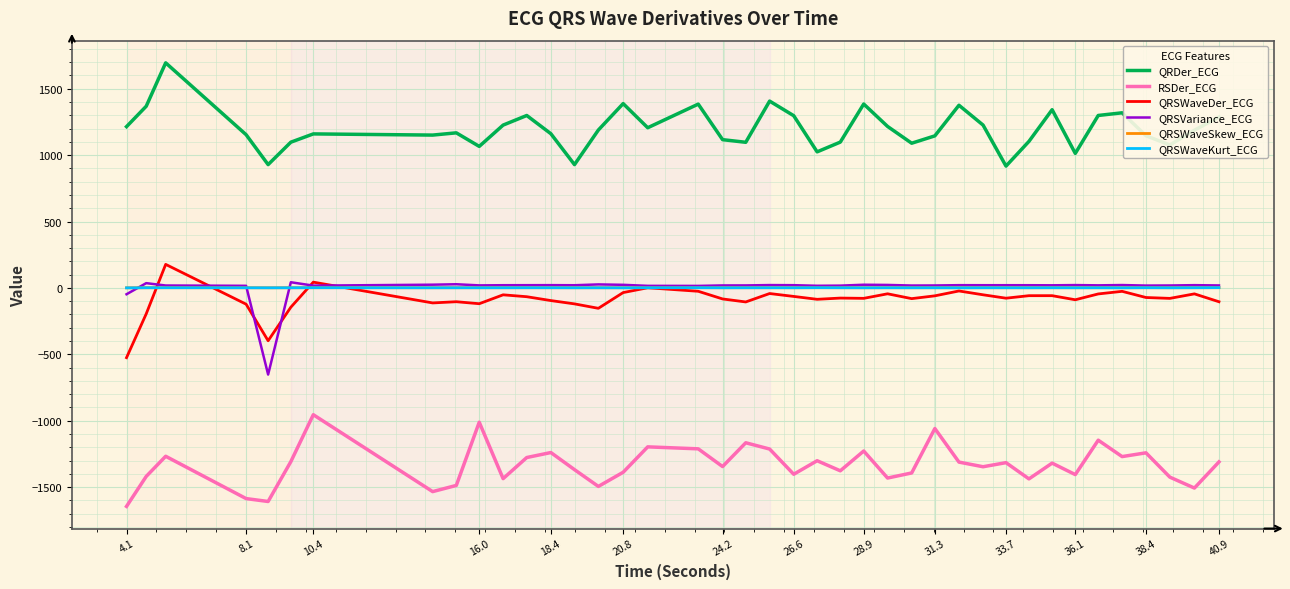

Which series has the largest total across all categories?

QRDer_ECG